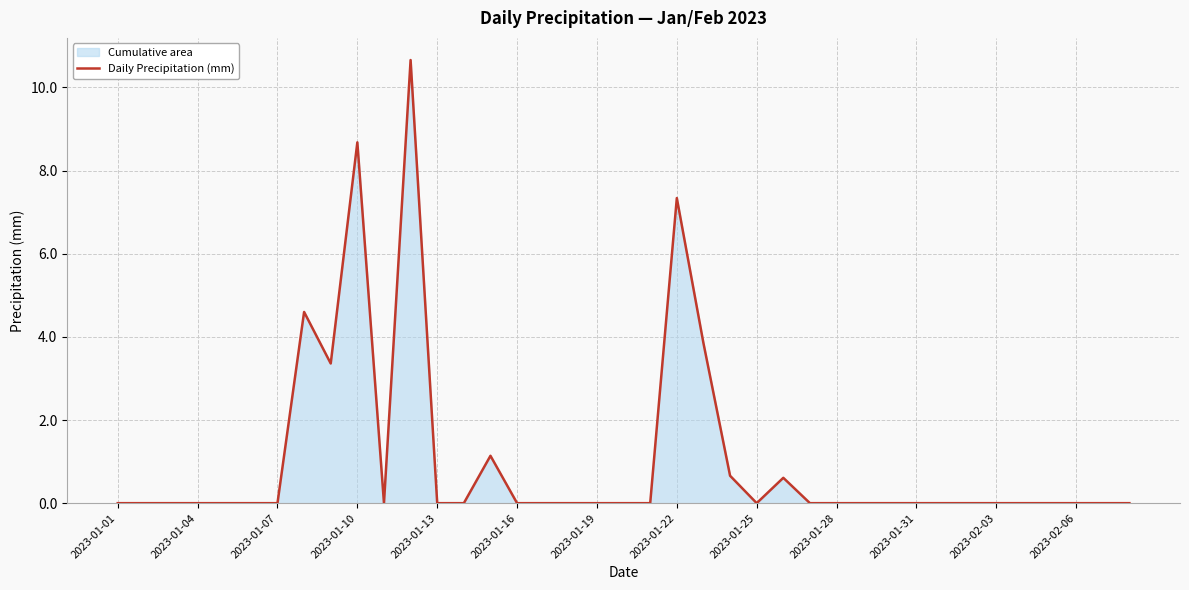

What is the maximum value shown in the chart?

10.7